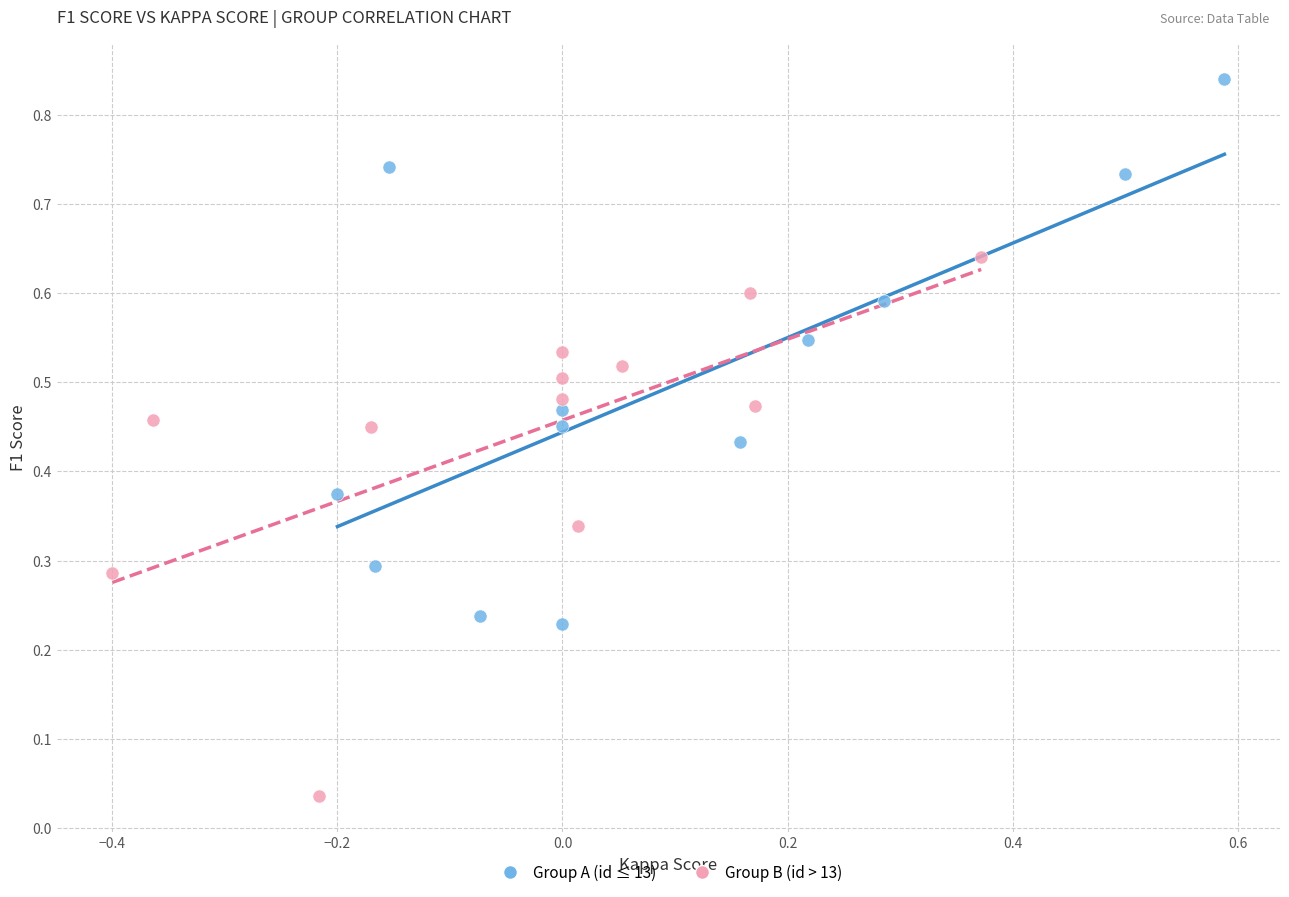

What are all the series names shown in the legend?

Group A (id ≤ 13), Group B (id > 13)